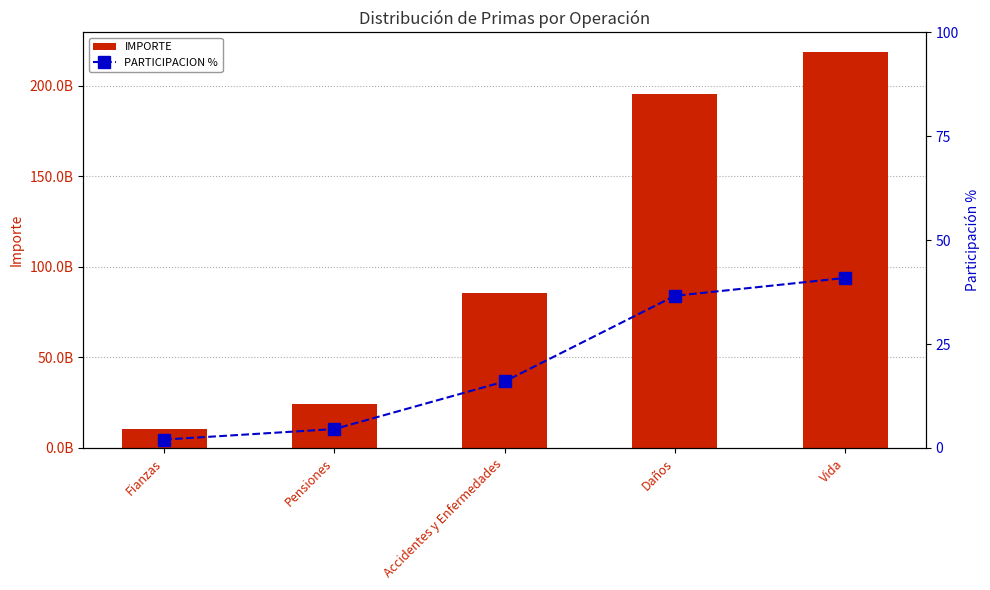

Which category has the highest value in the IMPORTE series?

Vida